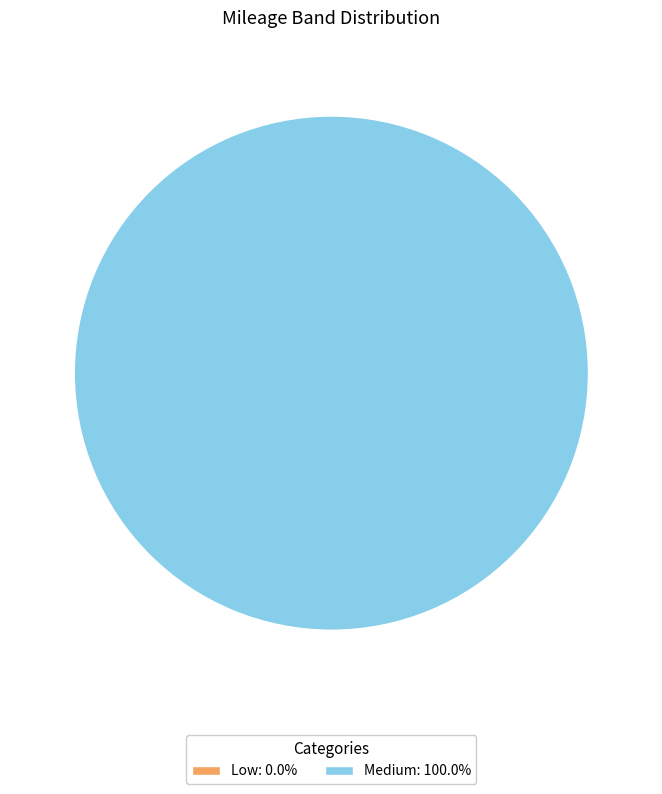

Which category has the biggest portion of the pie?

Medium